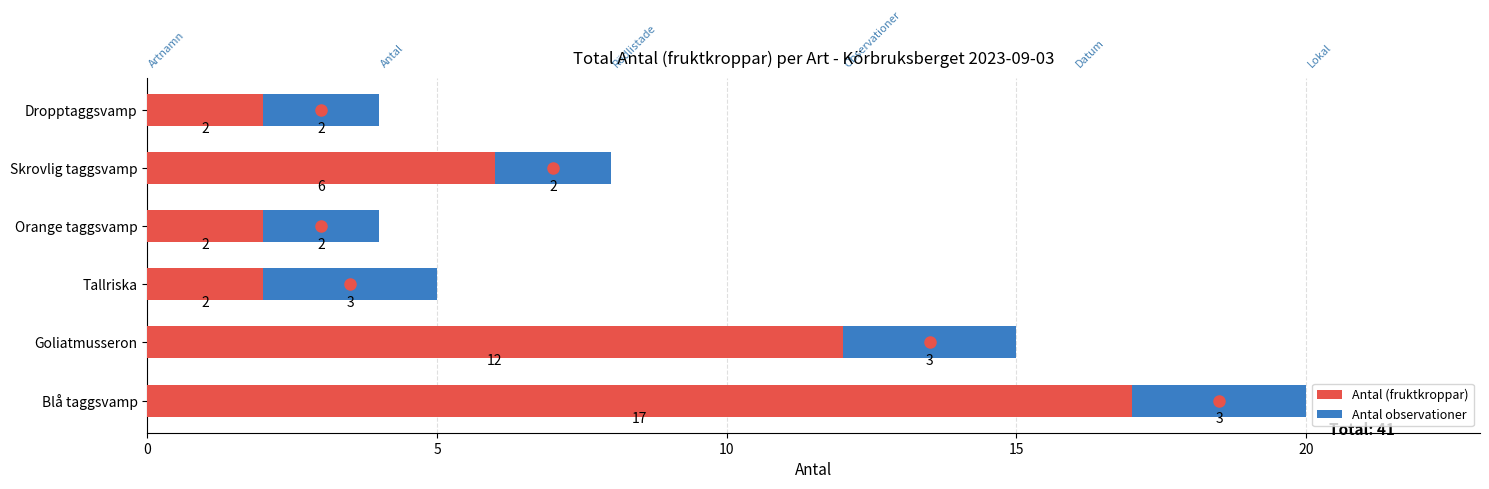

How many data points in Antal (fruktkroppar) are less than 6?

3